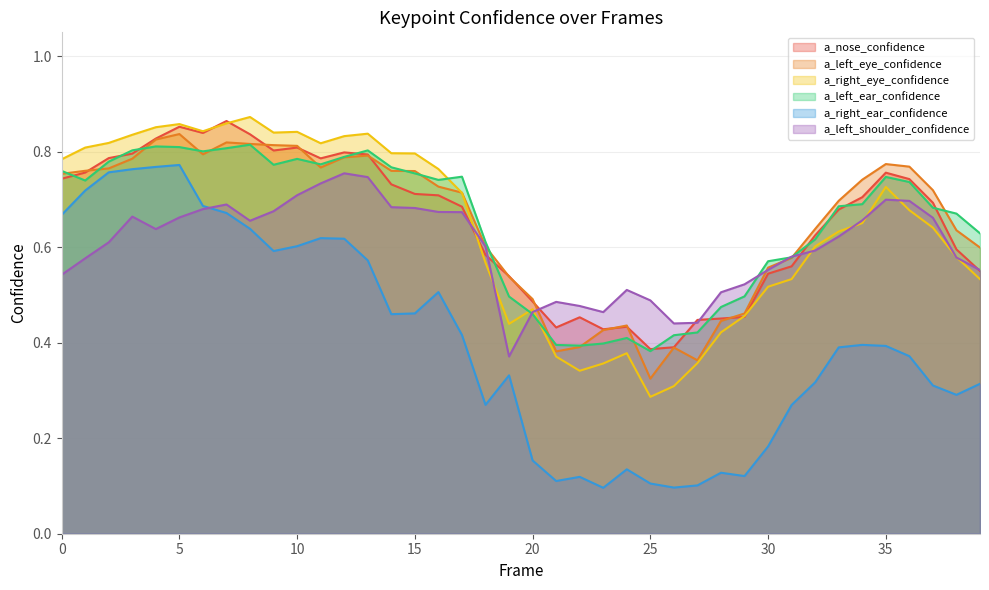

What is the total value across all series at 25?

2.0